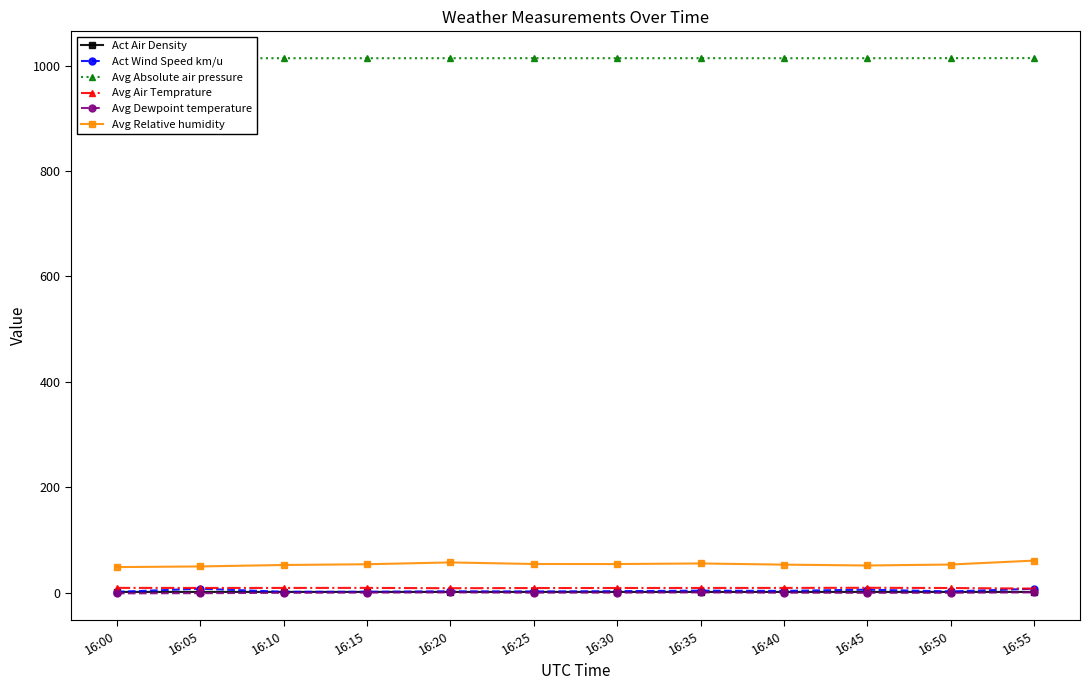

What is the maximum value for Avg Absolute air pressure?

1014.5